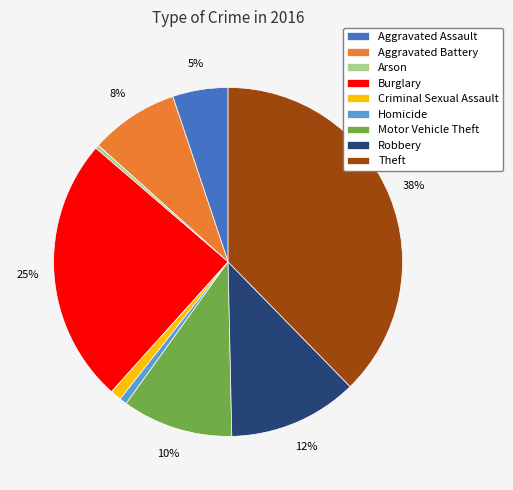

What percentage is the Aggravated Battery slice, to the nearest percent?

8%